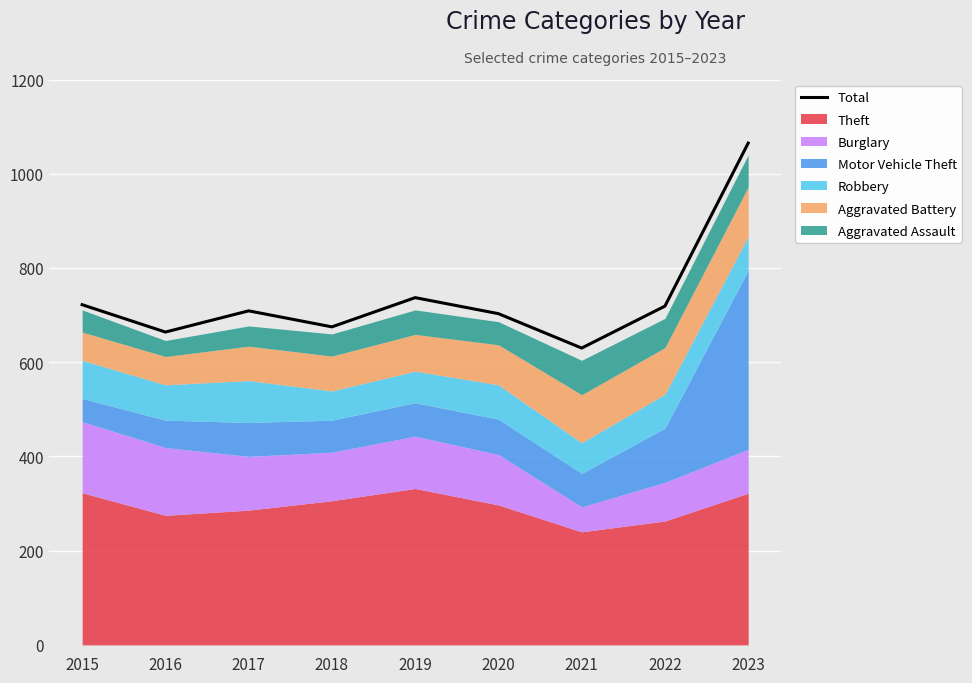

Where does the data first go above 709?

2015